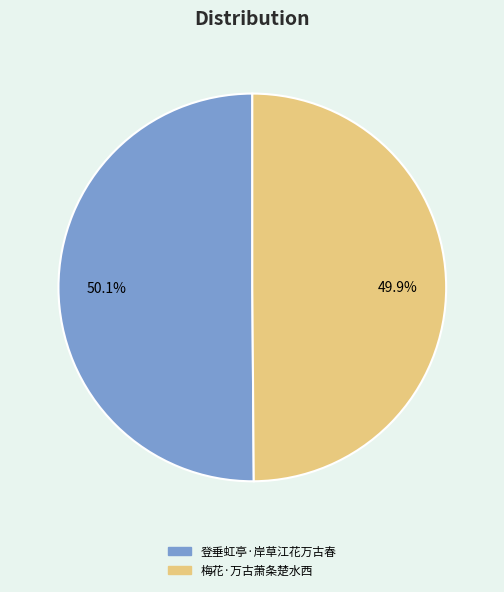

Is there any slice that represents more than half of the pie?

Yes